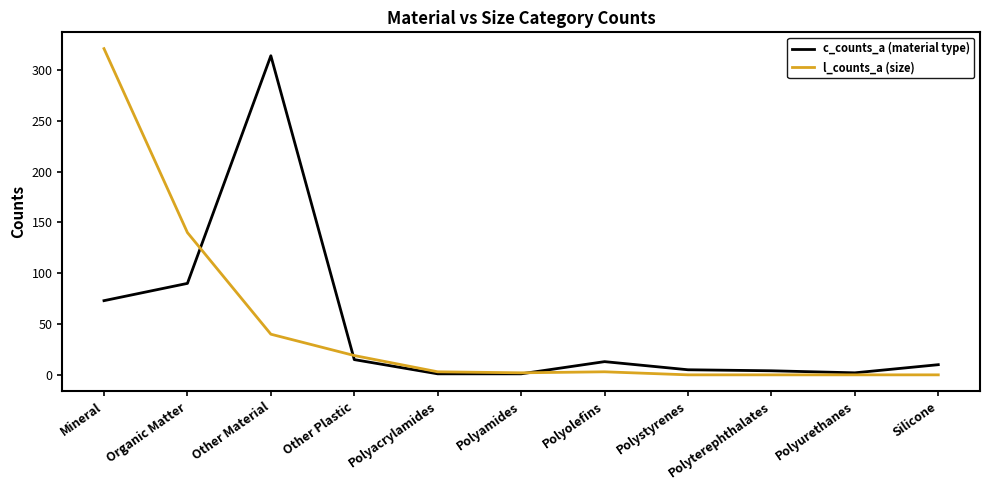

The value of c_counts_a (material type) at Organic Matter is 90. True or false?

True